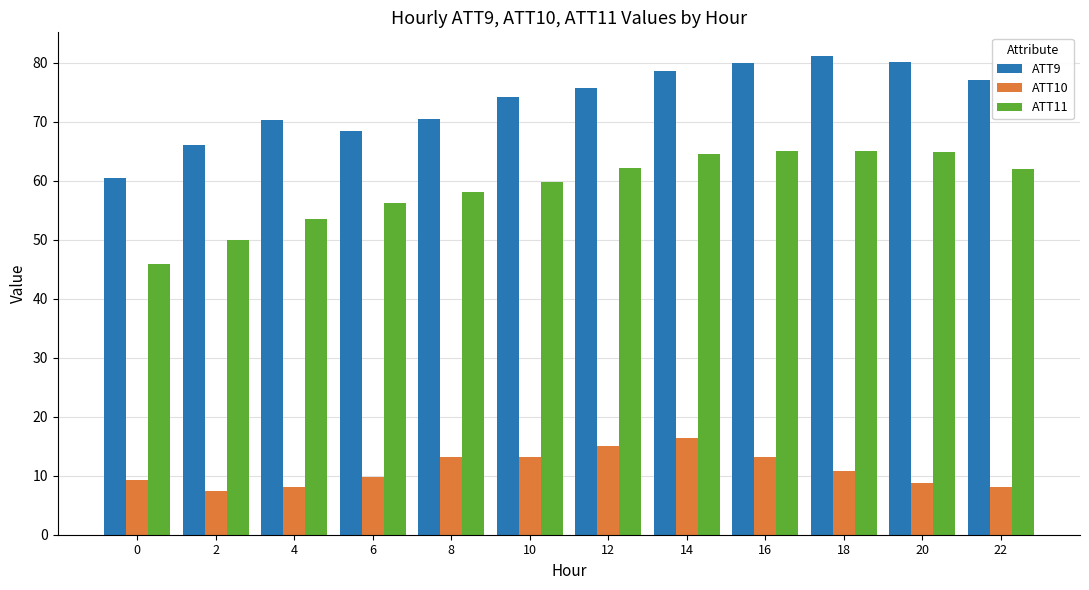

What is the value of the ATT9 bar at the 2nd from the left?

66.0